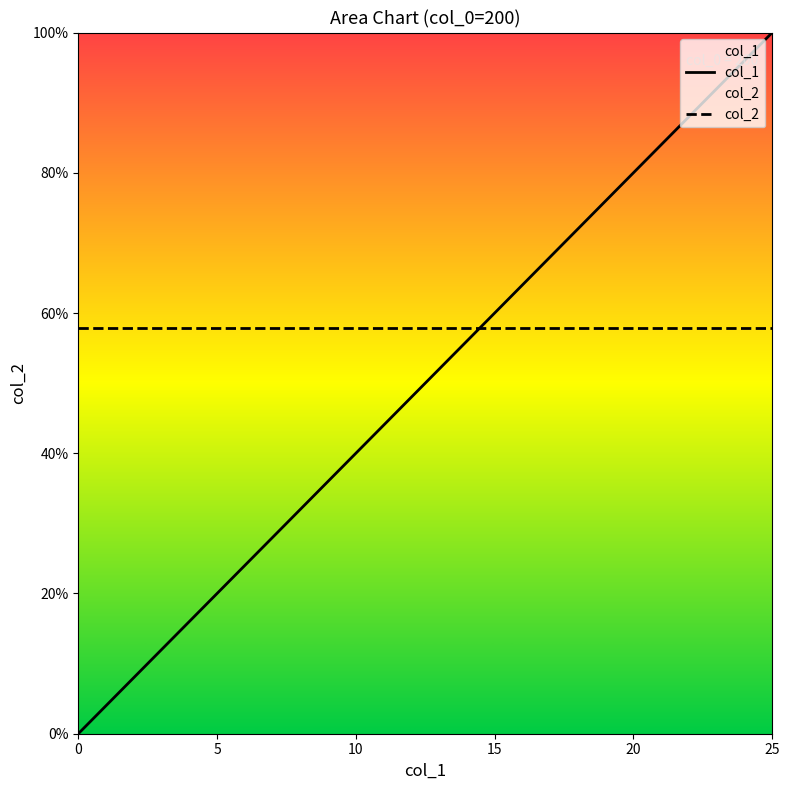

What is the maximum value shown in the chart?

1.0